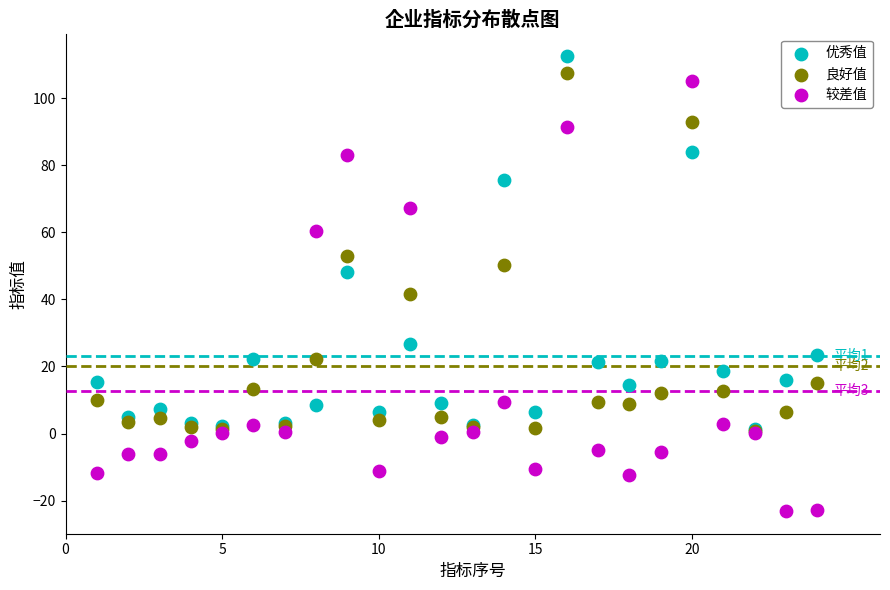

In the 较差值 series, what Y value is closest to 40?

60.3